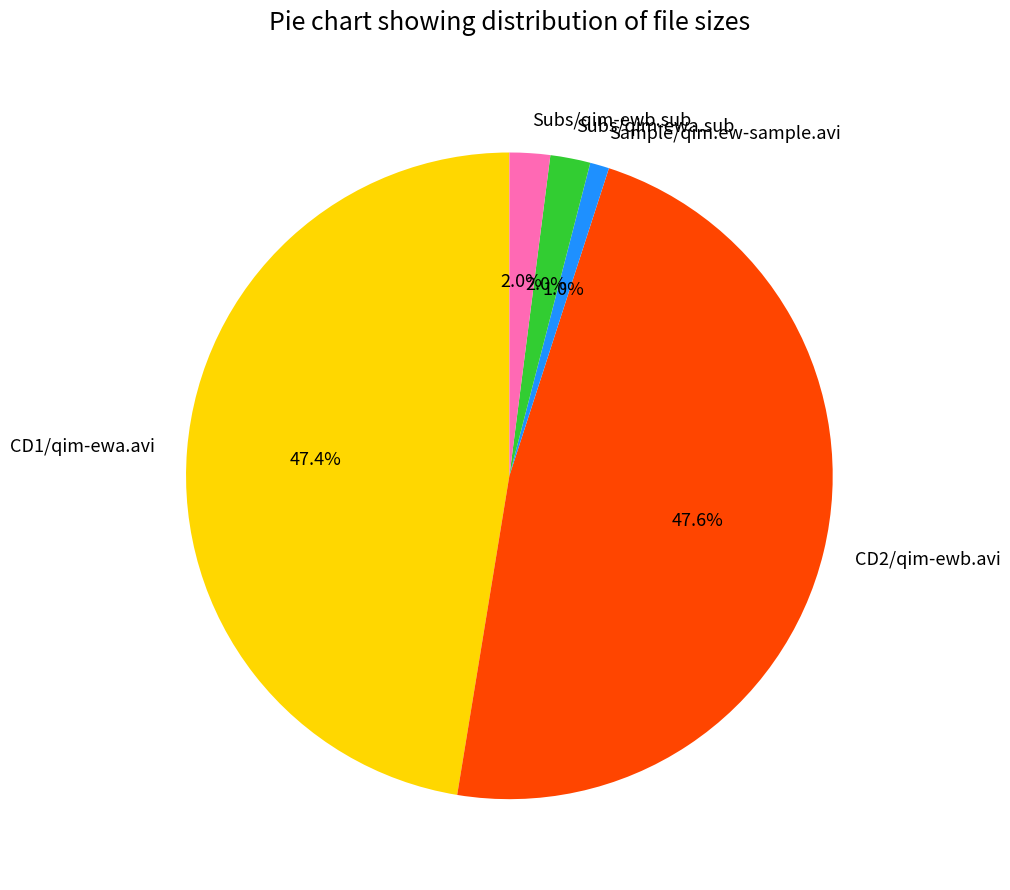

Is the sum of Subs/qim-ewa.sub and CD1/qim-ewa.avi greater than half?

No